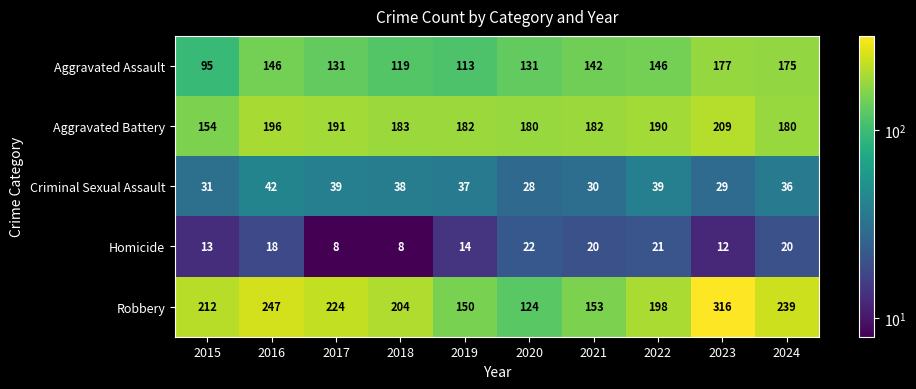

What is the difference between the maximum and minimum values in the Criminal Sexual Assault series?

14